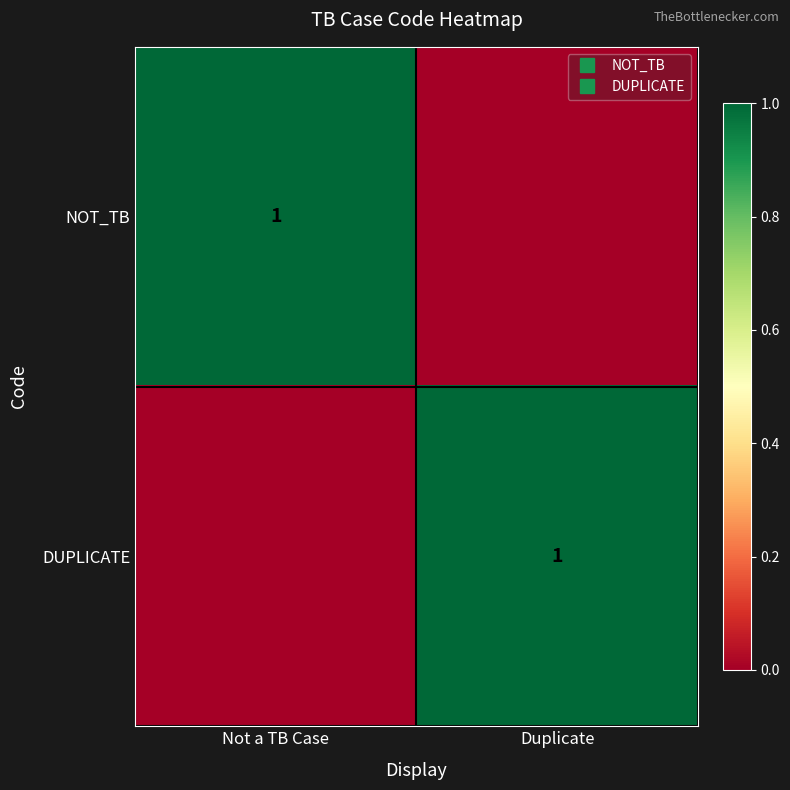

At which category is the sum across all series the highest?

Not a TB Case